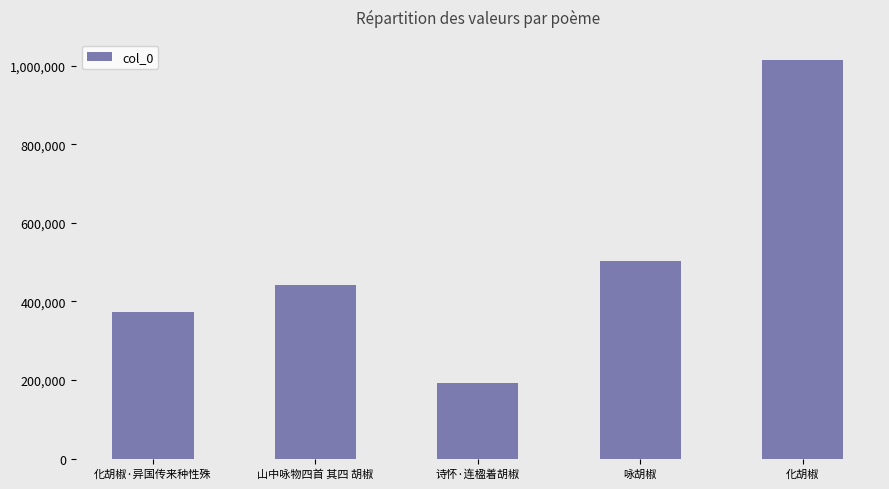

What is the smallest value displayed?

191803